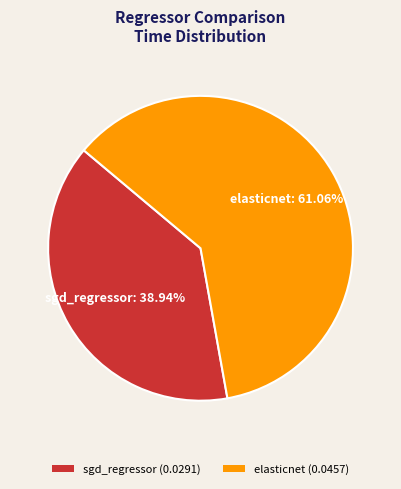

To the nearest percent, what is the difference between the largest and smallest slice percentages?

22%